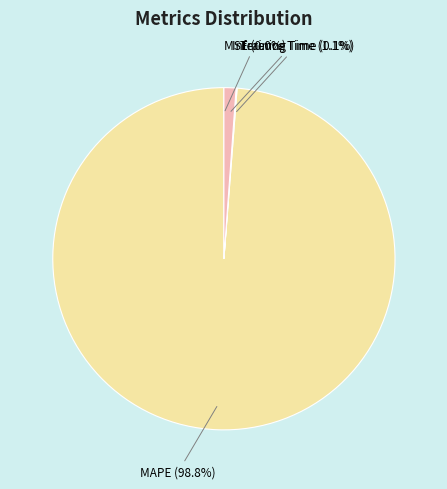

Does any single category account for the majority?

Yes